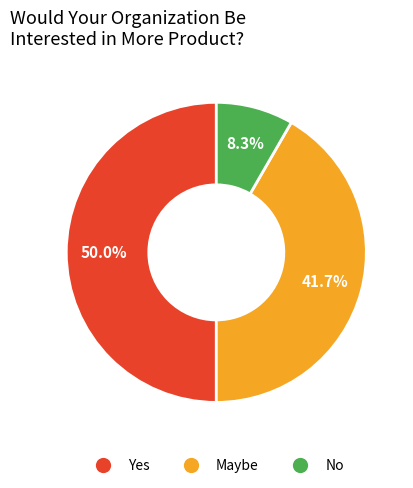

What is the total percentage of No and Maybe?

50.0%